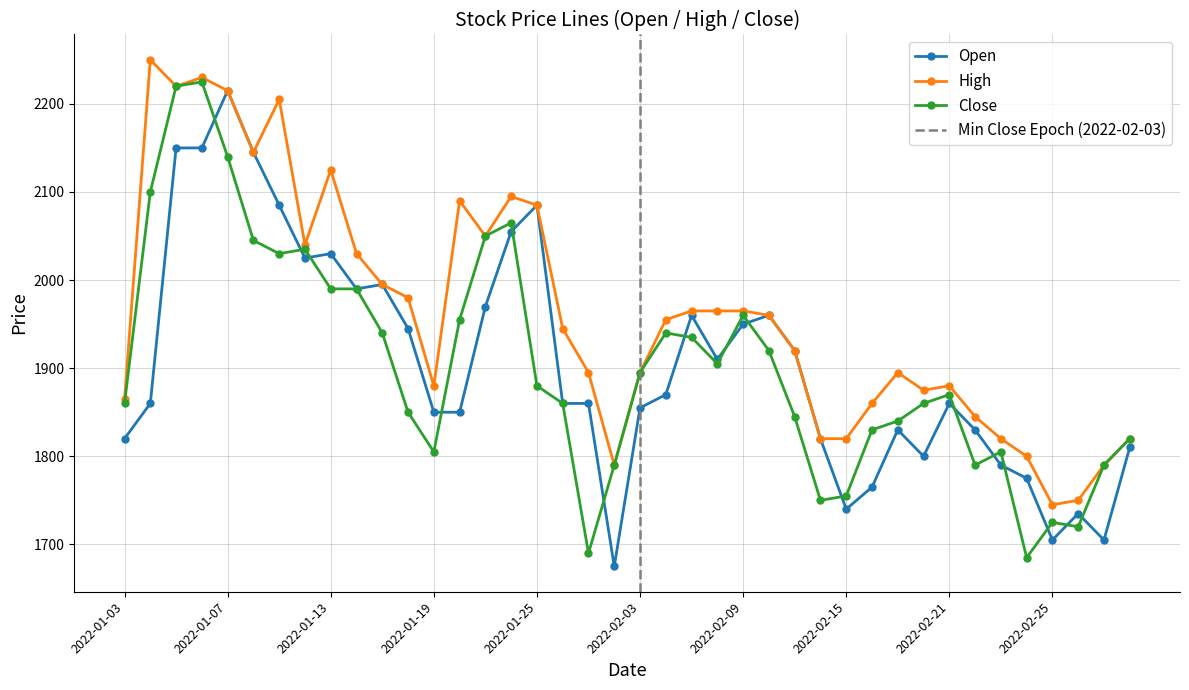

Is this an area chart (filled region under the line)?

No